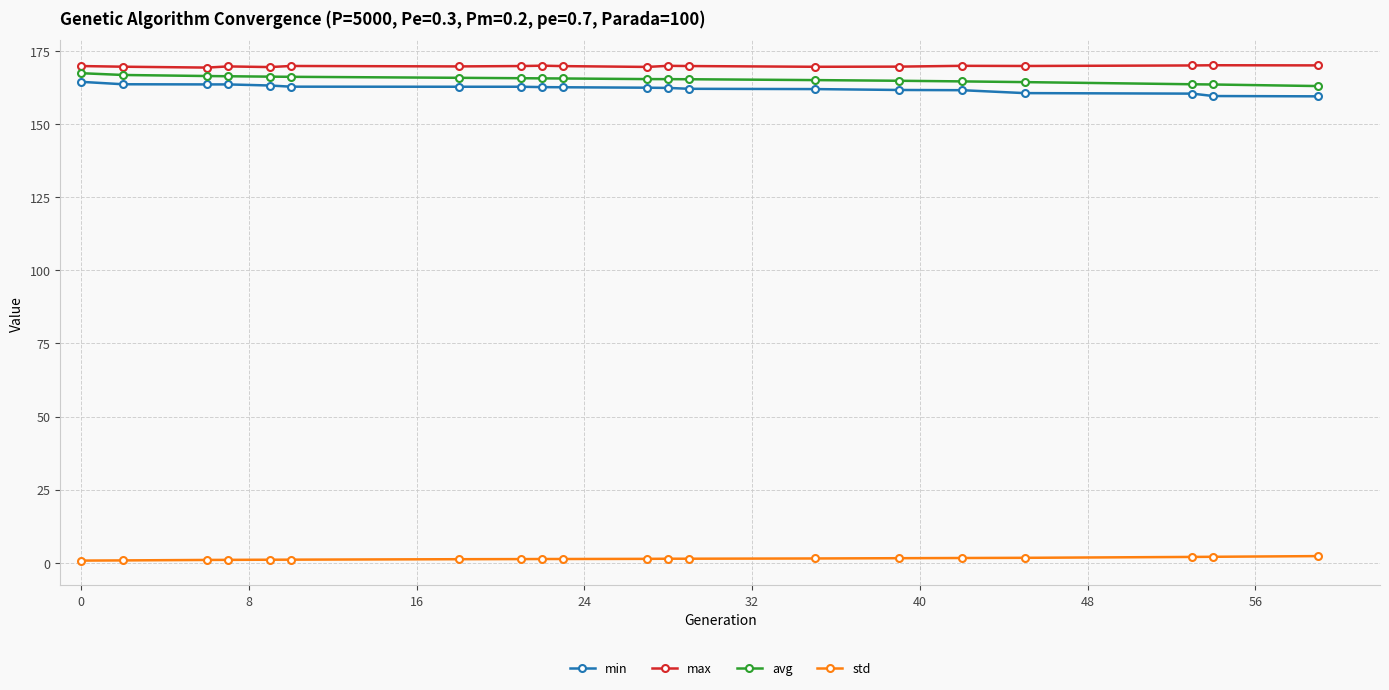

At how many categories does at least one series exceed 65?

20